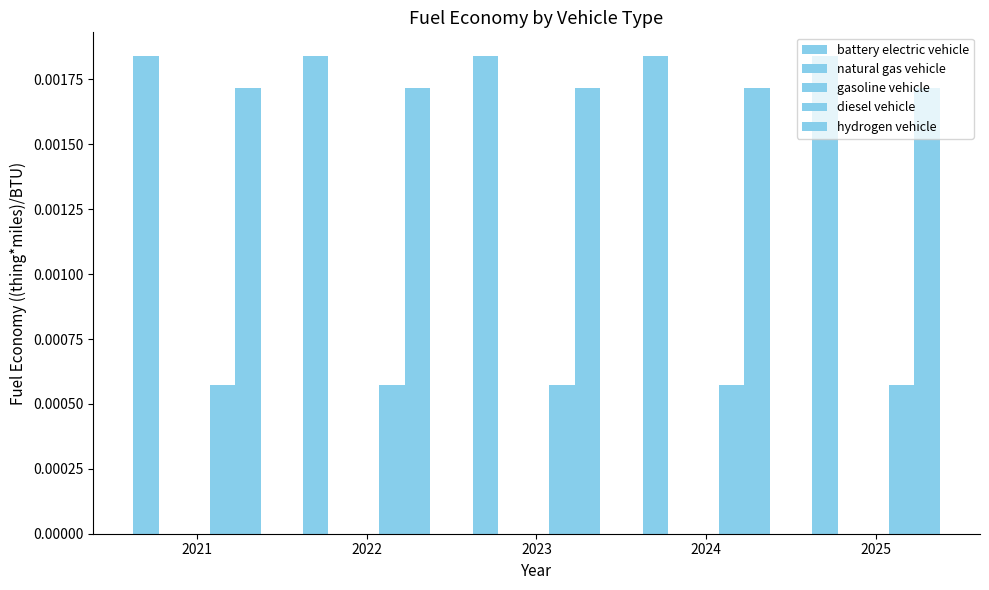

Between 2025 and 2022, which is larger?

2025